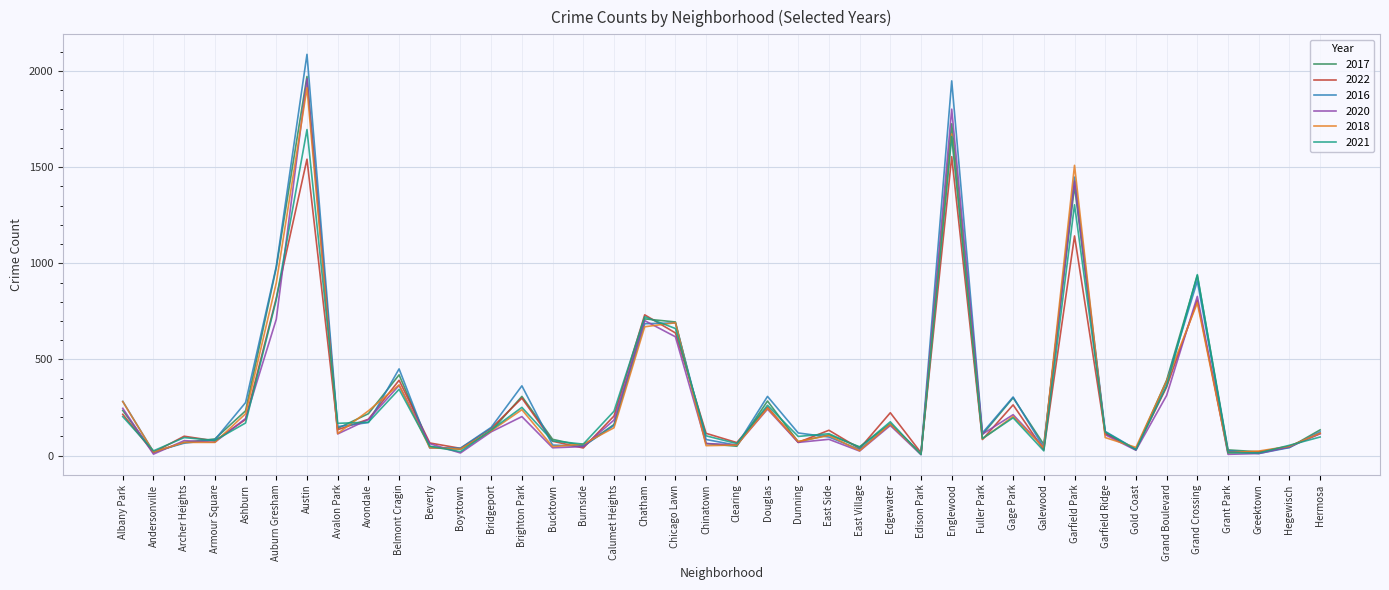

What is the difference between the maximum and second lowest values in the 2022 series?

1537